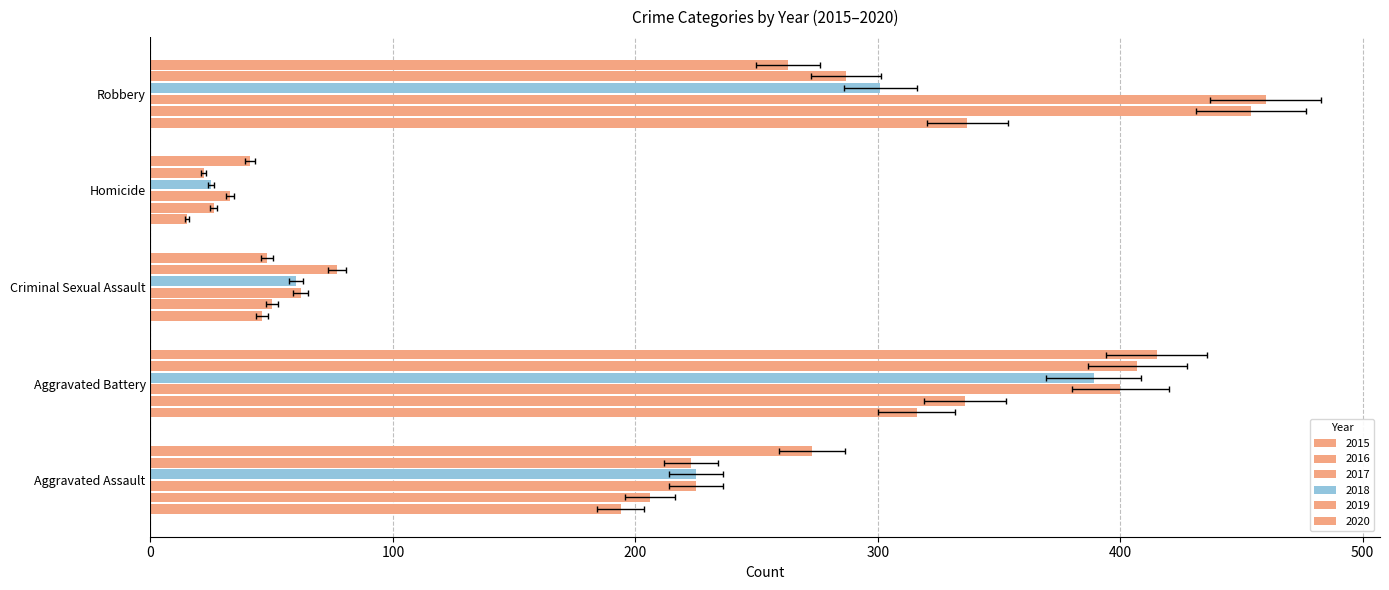

At how many categories does at least one series exceed 324?

2